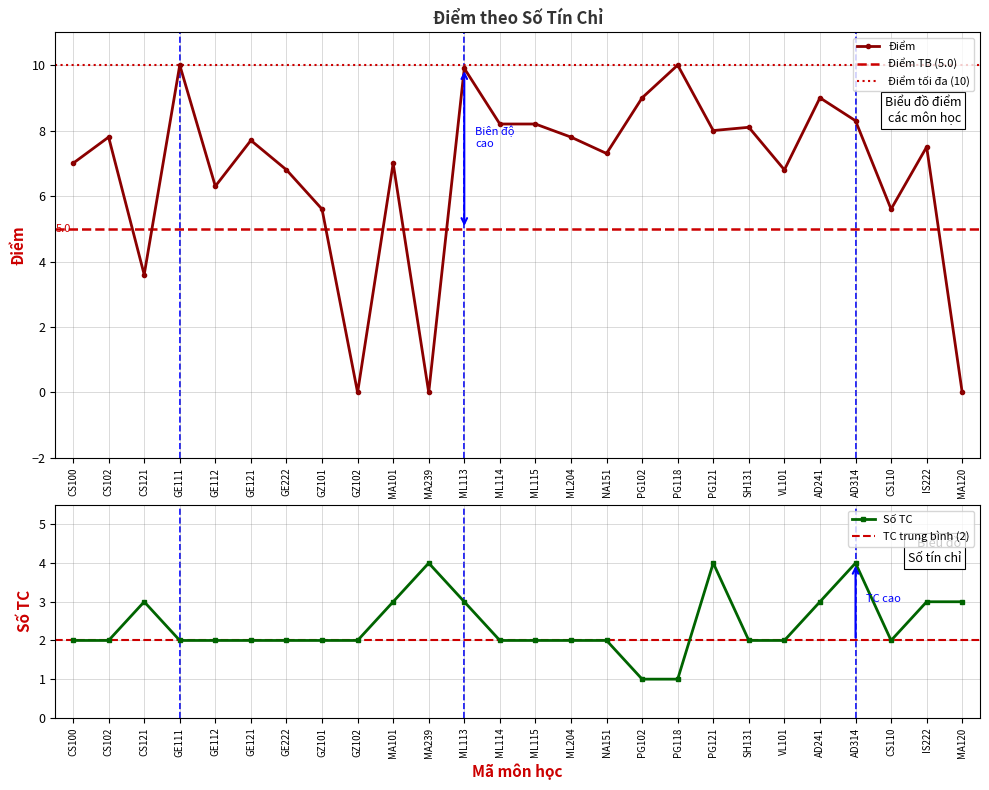

Where is the data nearest to the value 5?

GZ101